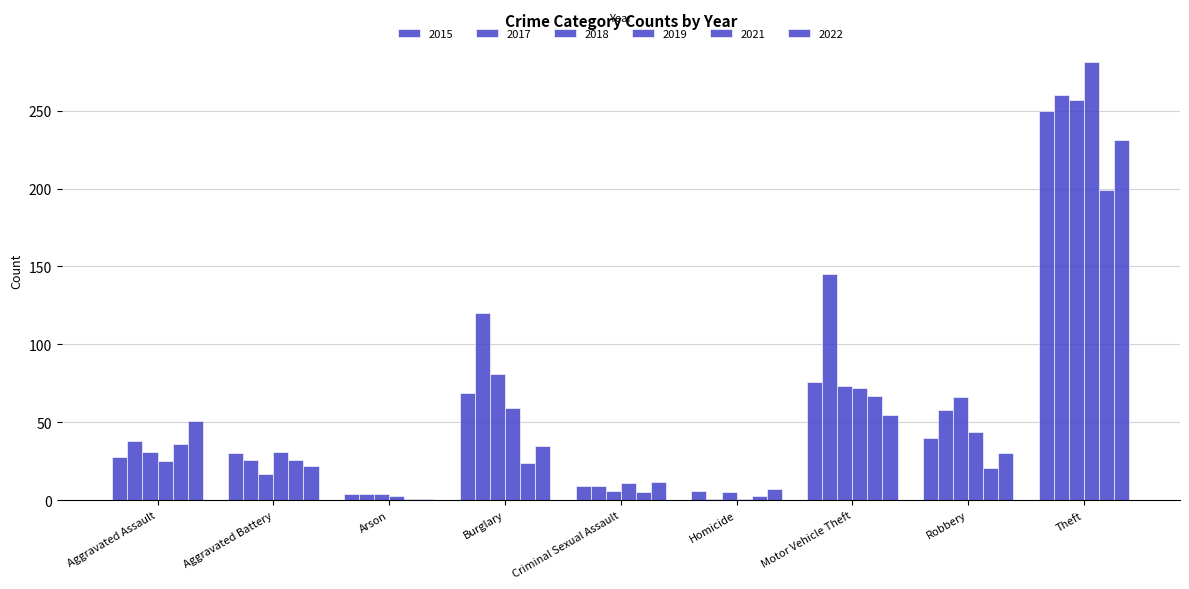

How many distinct data groups are displayed?

6